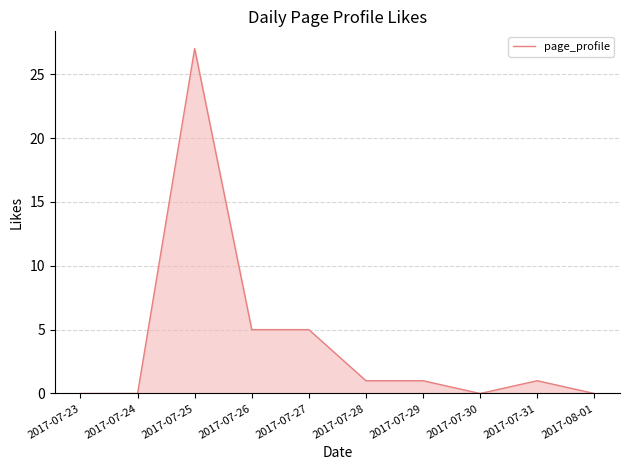

What is the maximum value shown in the chart?

27